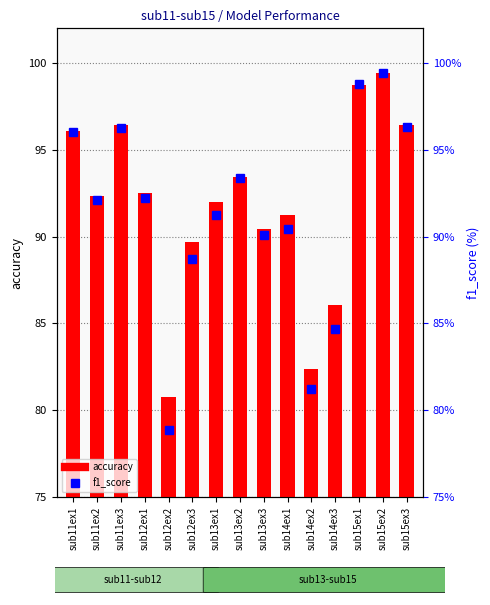

At how many categories does at least one series exceed 91?

10